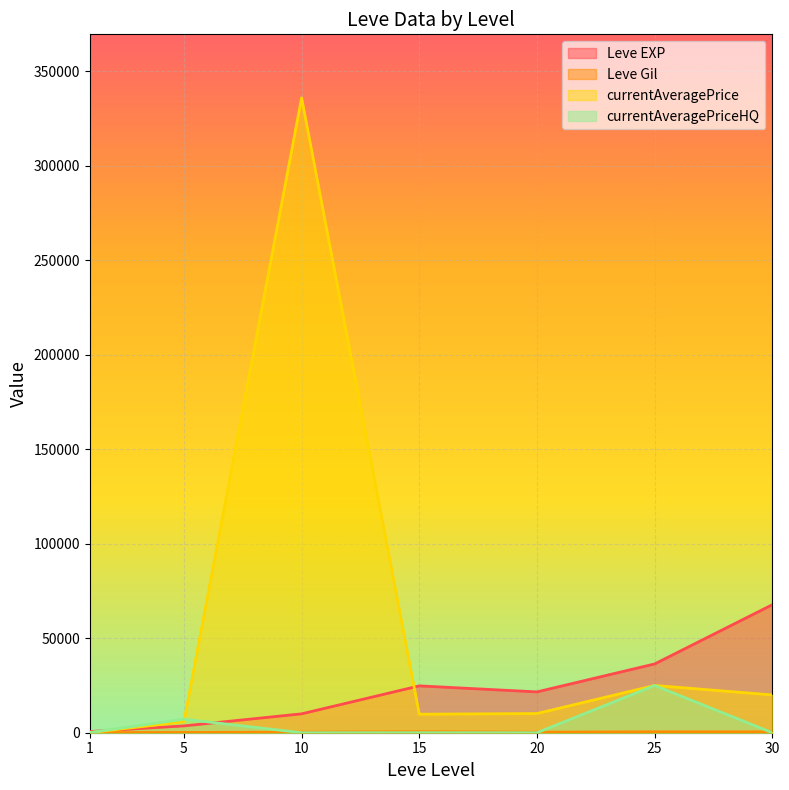

In currentAveragePrice, how many points are lower than both neighbors (excluding endpoints)?

1